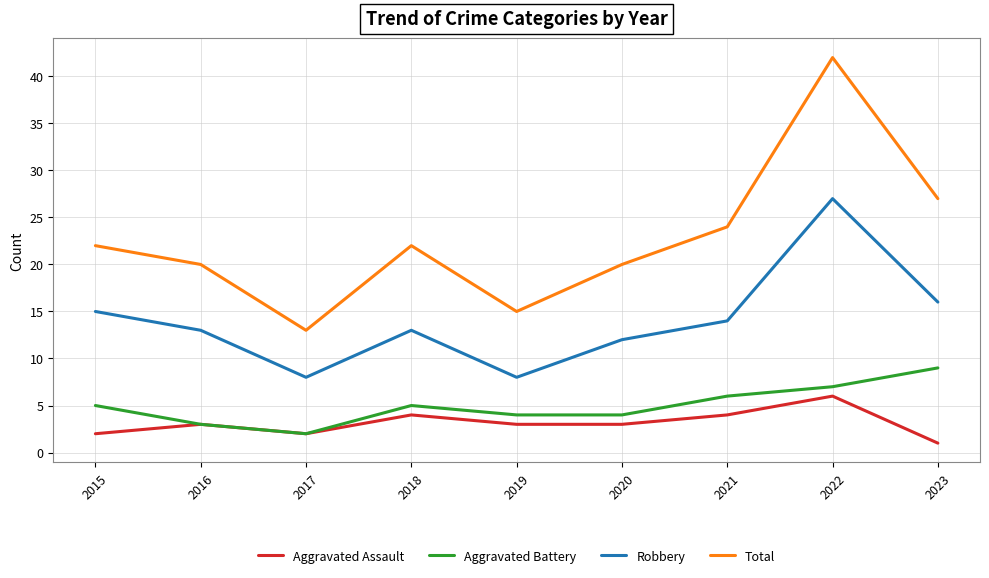

Does the chart have visible grid lines?

Yes